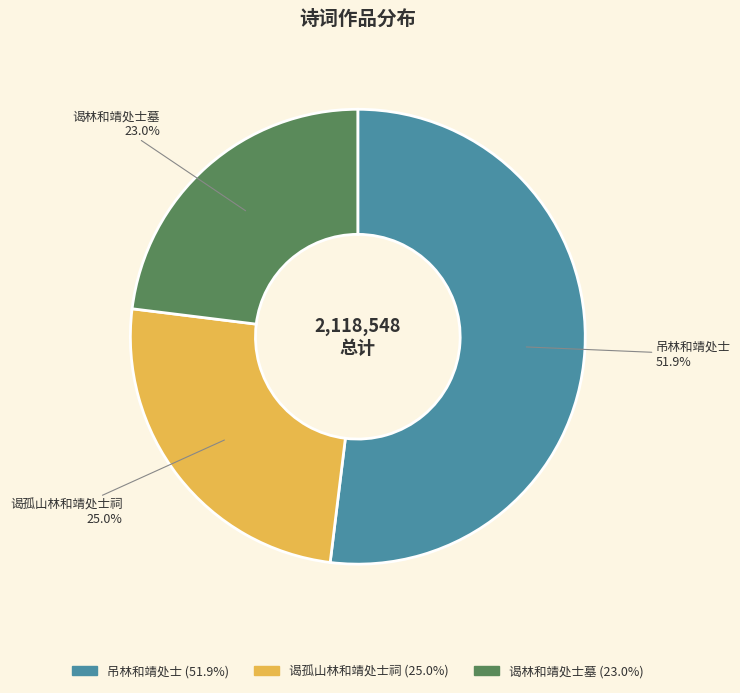

Is there any slice that represents more than half of the pie?

Yes